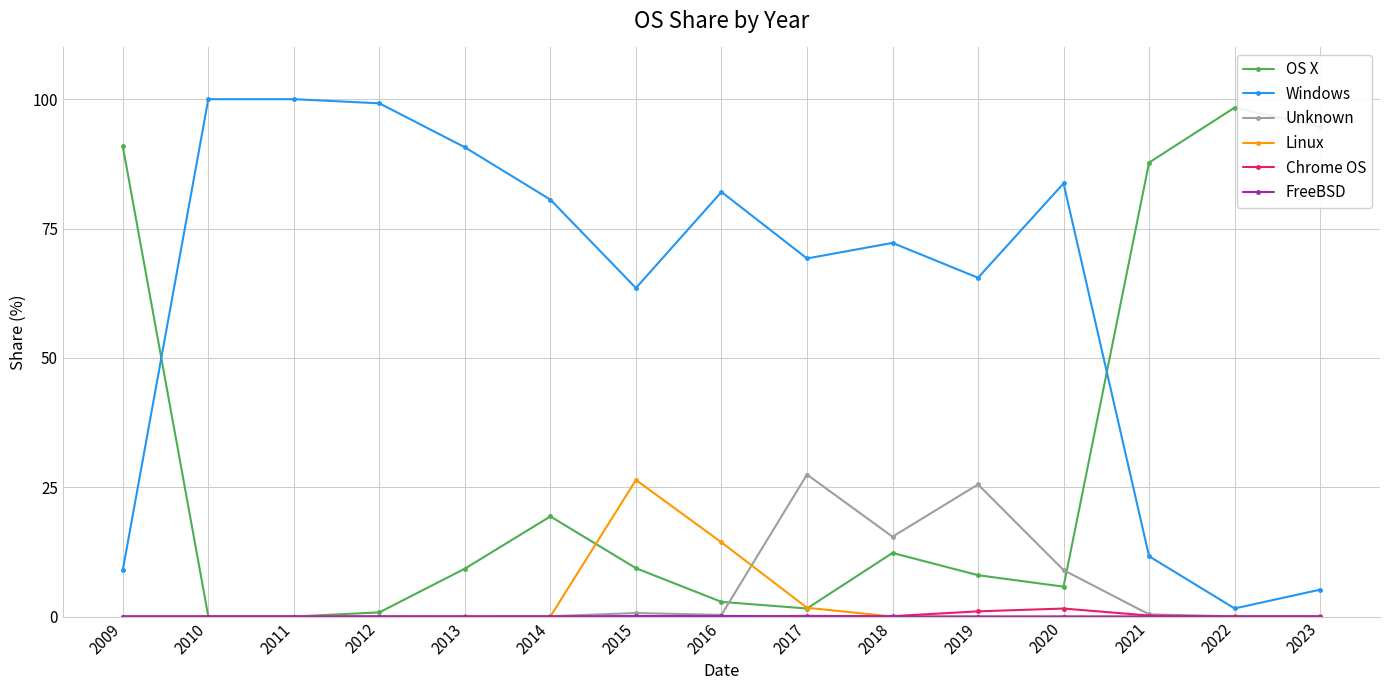

True or false: OS X and Windows cross at least once.

True